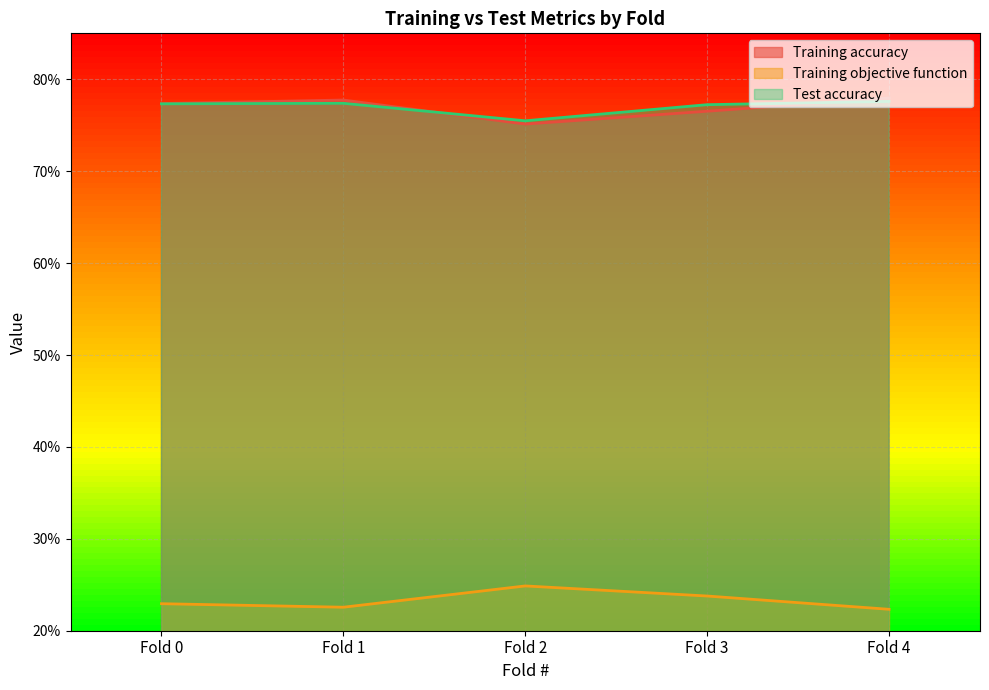

True or false: Training objective function and Test accuracy cross at least once.

False